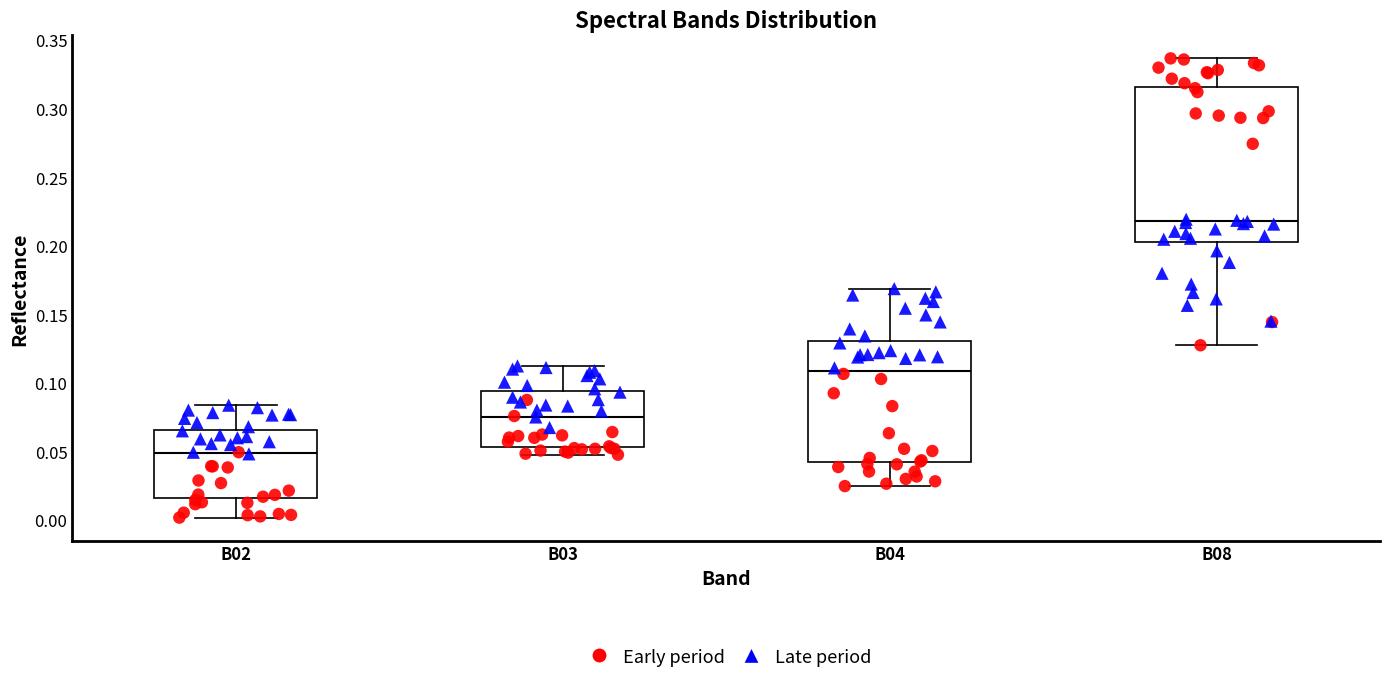

Where does the lower whisker of the box for B08 end on the y-axis? The values are not printed on the chart, so give them approximately, as read against the axis.

0.125